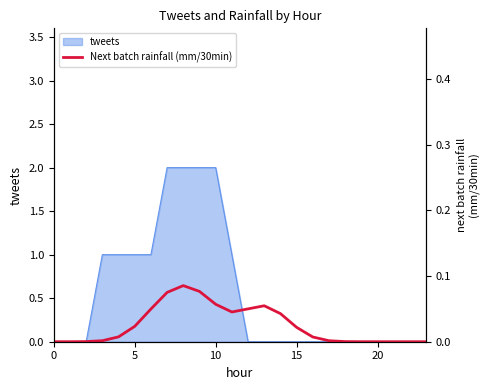

True or false: tweets has a value of 1 at 5.

True